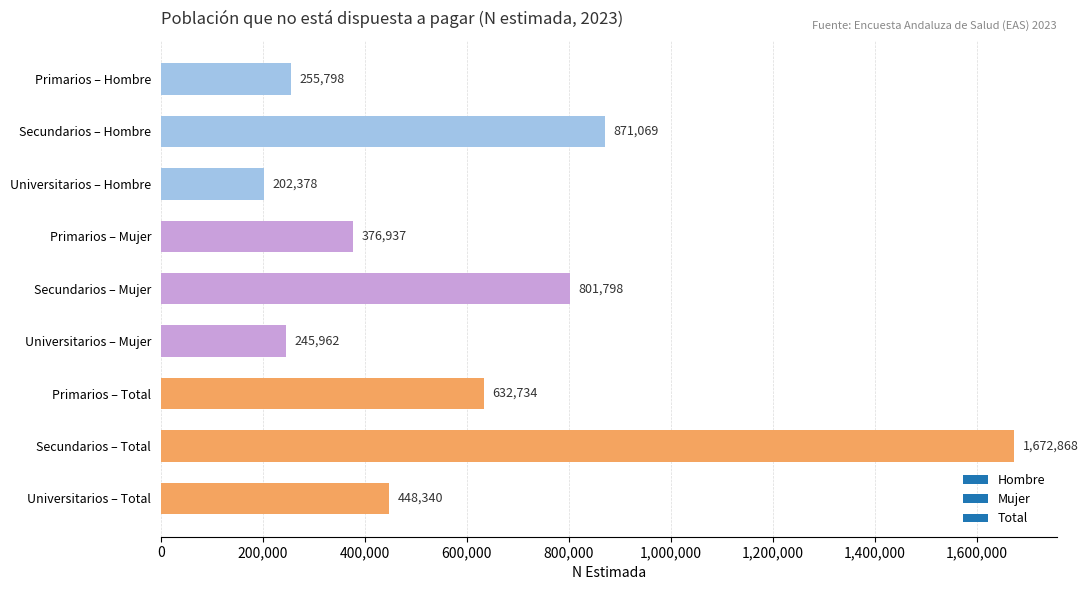

What is the average value?

611987